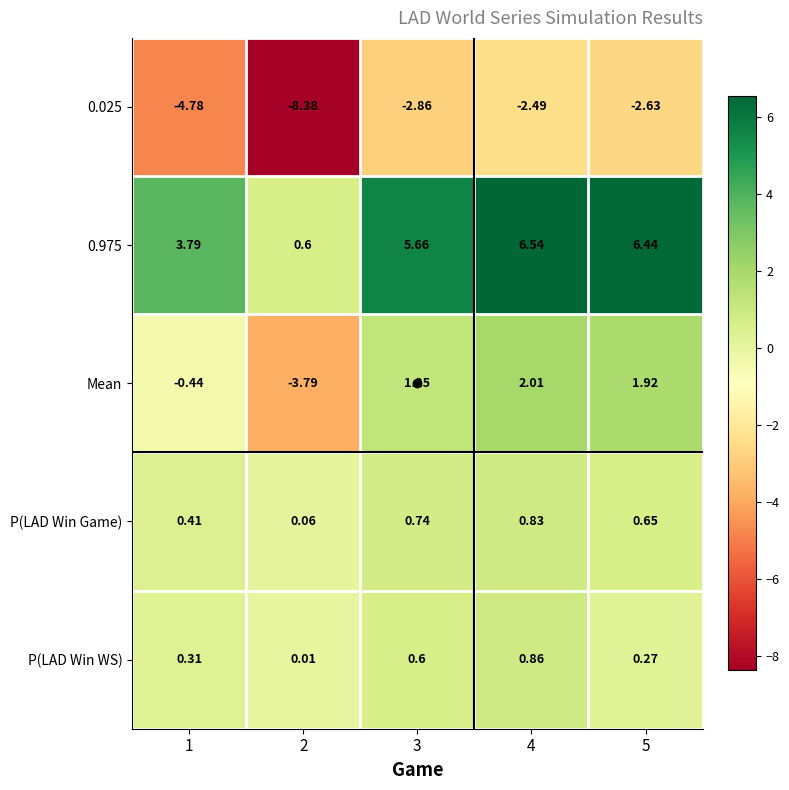

Is the value of P(LAD Win WS) at 5 greater than the value of 0.025 at 5?

Yes